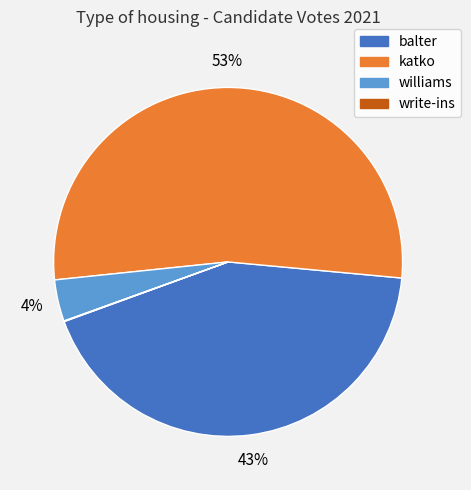

To the nearest percent, what is the average slice percentage?

25%